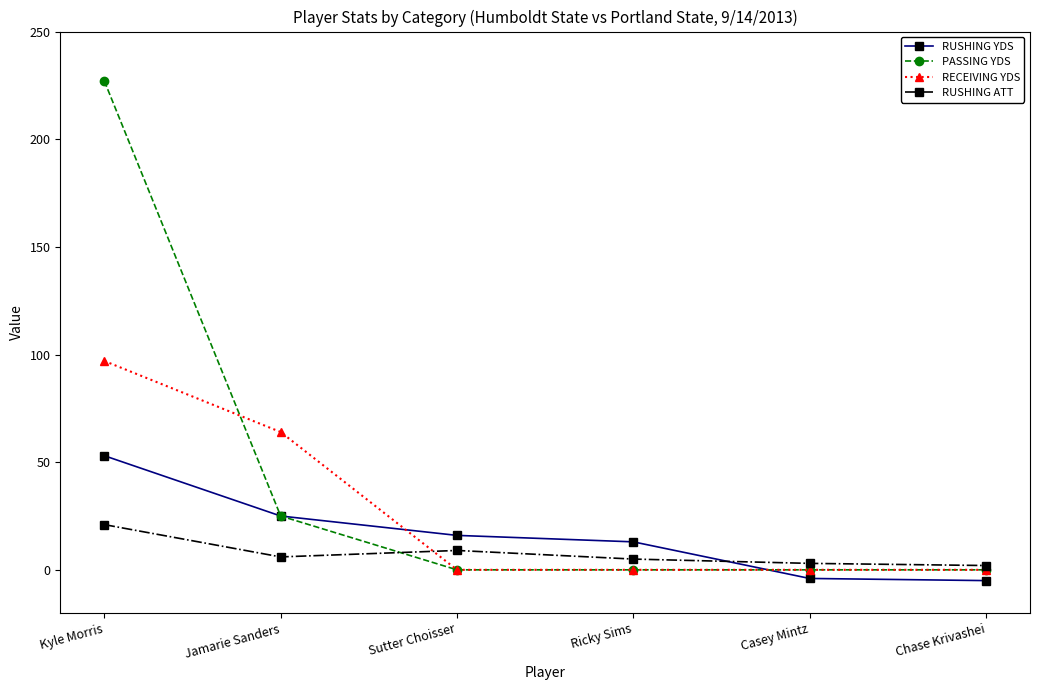

What is the sum of the RUSHING YDS values at Chase Krivashei and Jamarie Sanders?

20